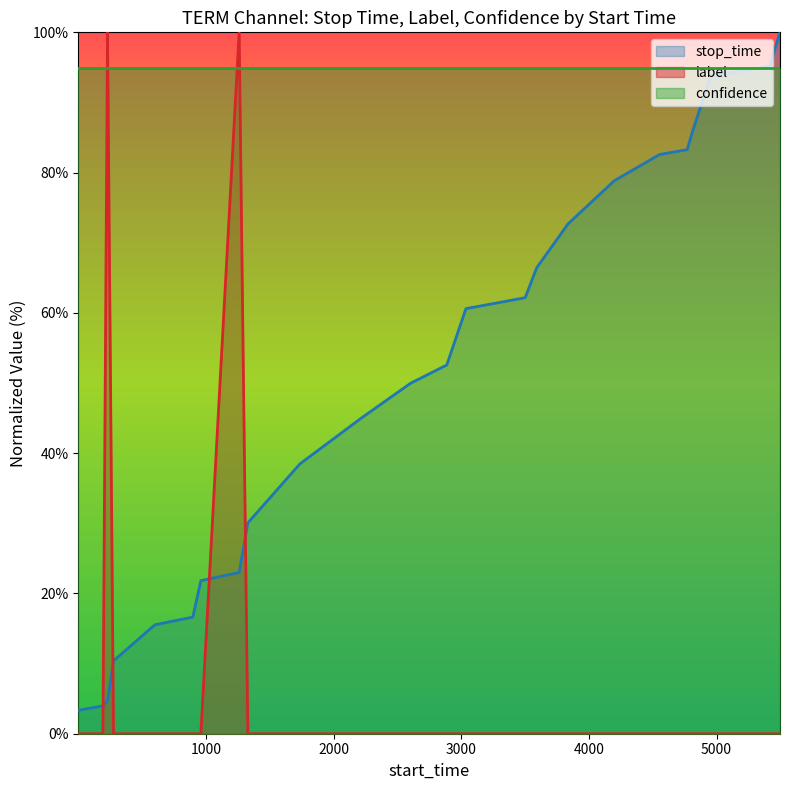

Which series has the largest total across all categories?

confidence